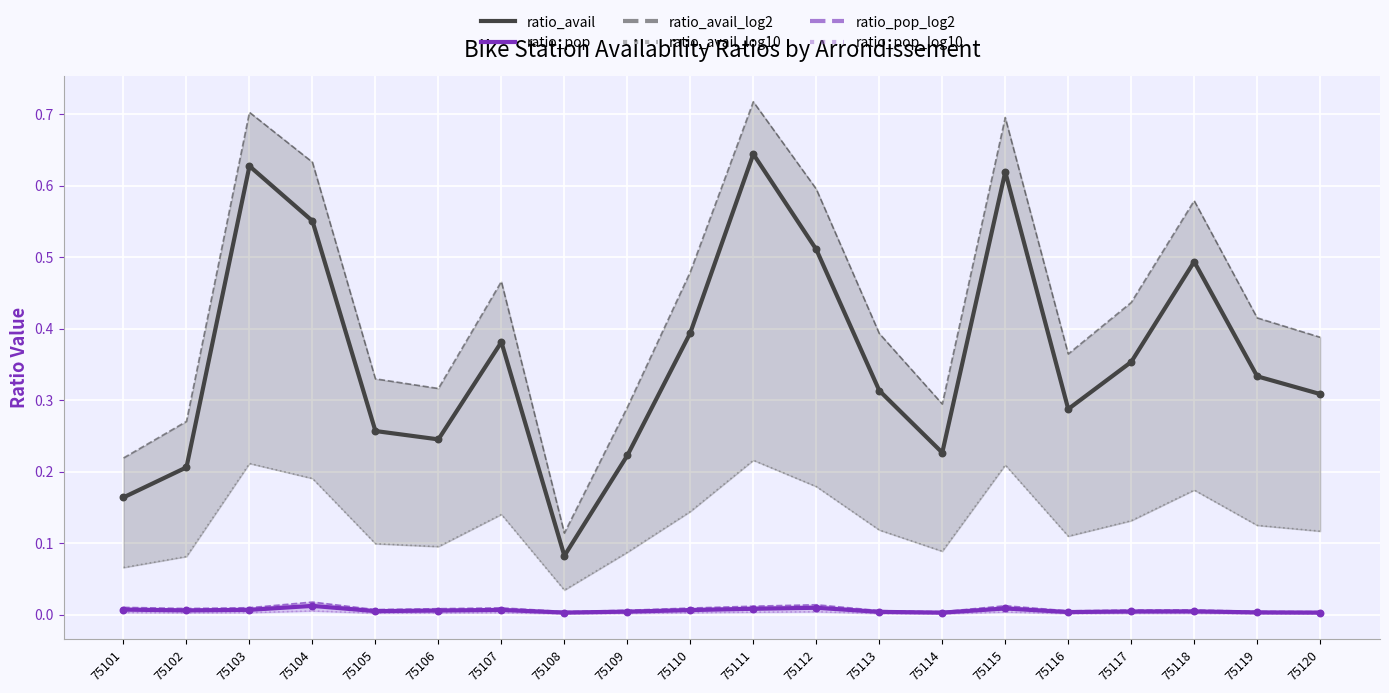

Is the value of ratio_pop at 75119 greater than the value of ratio_avail at 75120?

No